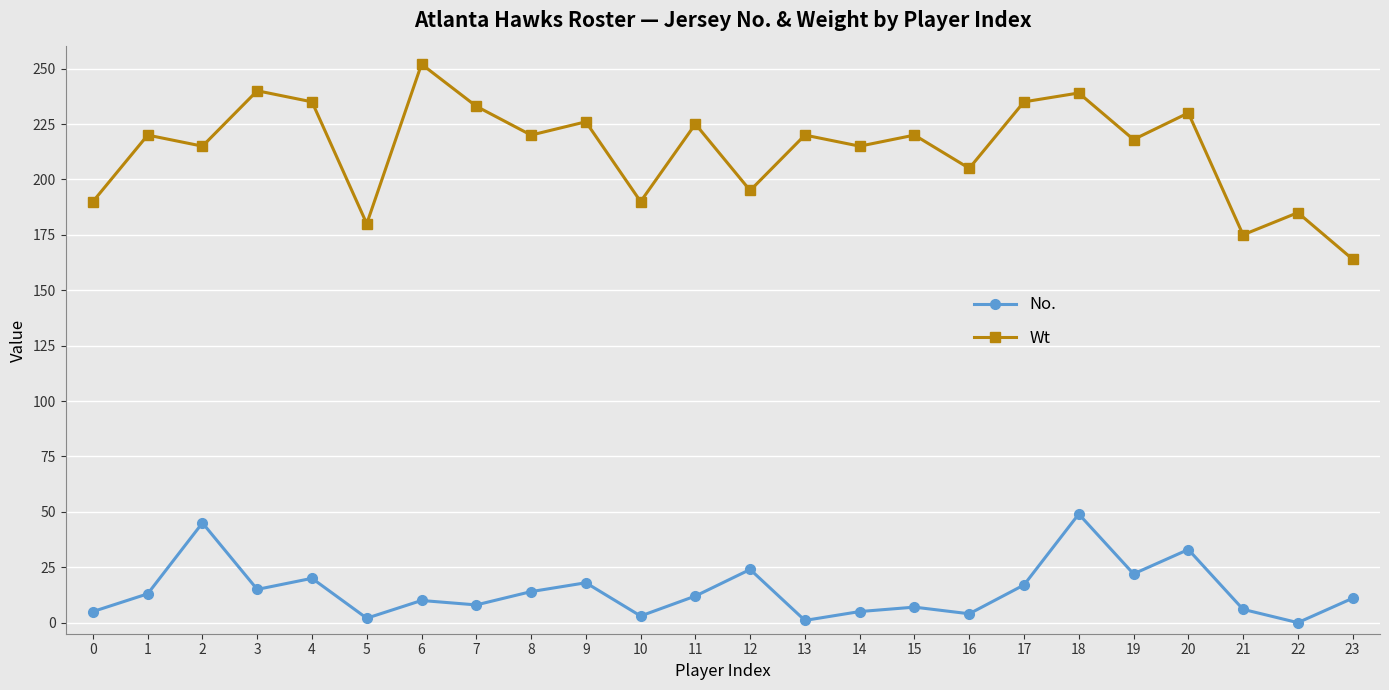

List the series in order of their peak value, lowest first.

No., Wt